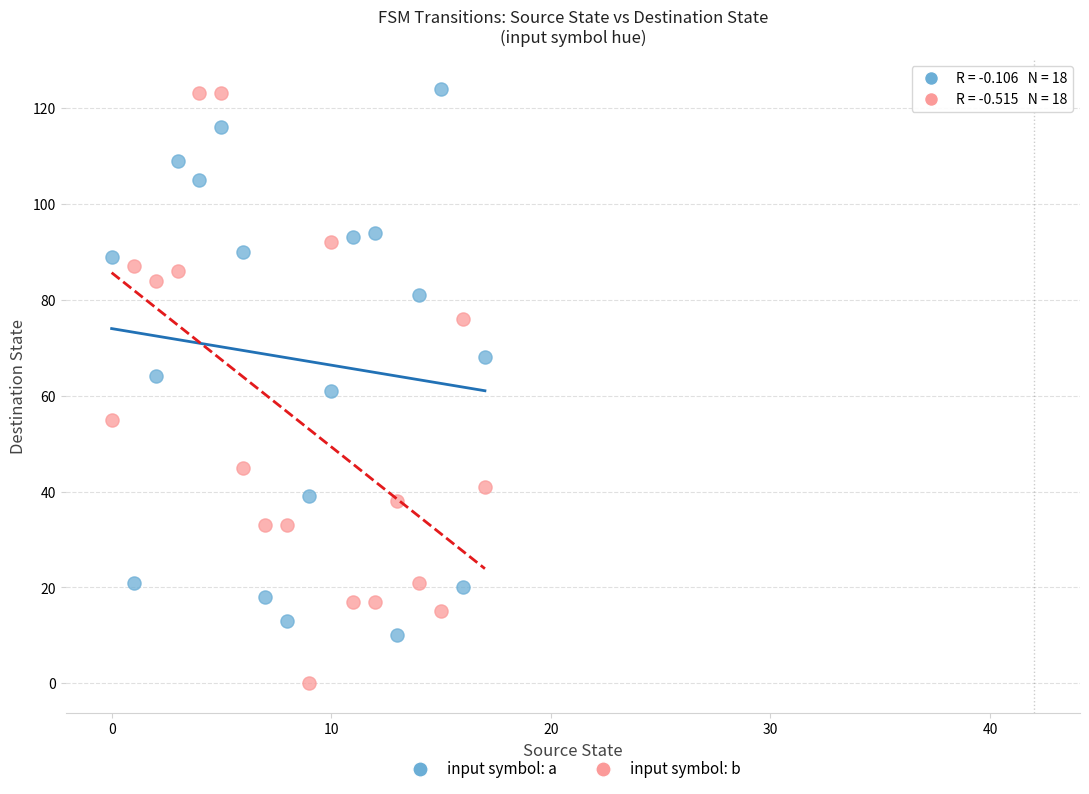

Which series has the largest Y range (max minus min)?

input symbol: b